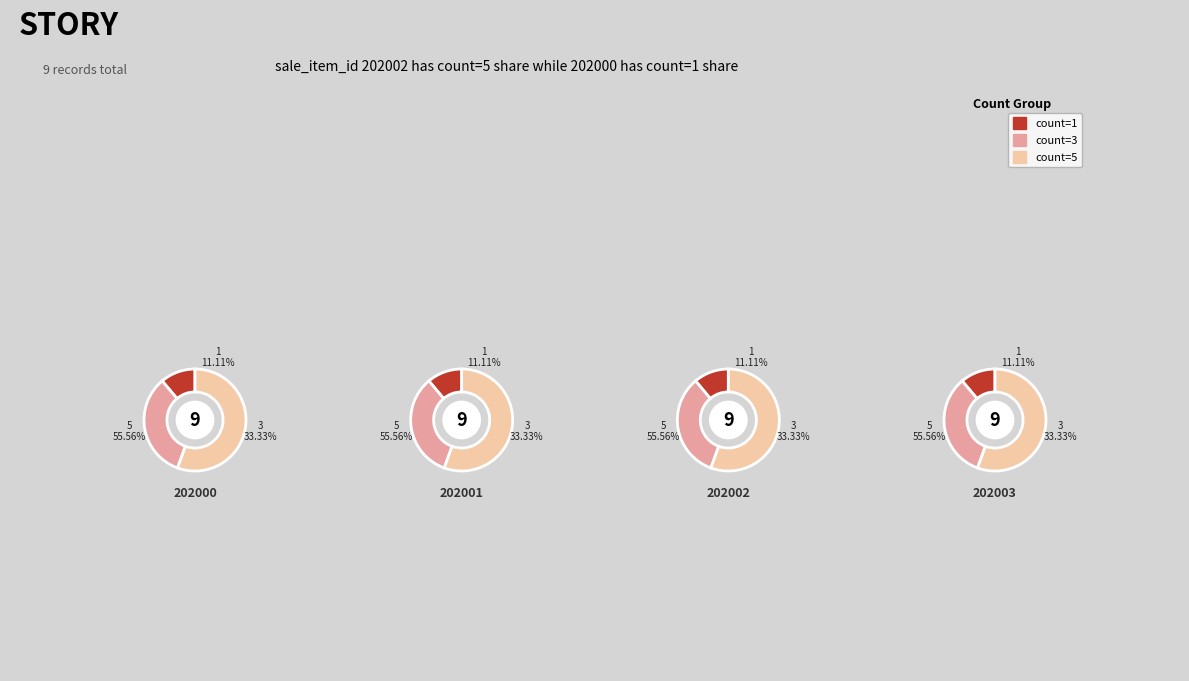

The 202001 slice represents 26% of the pie. True or false?

False